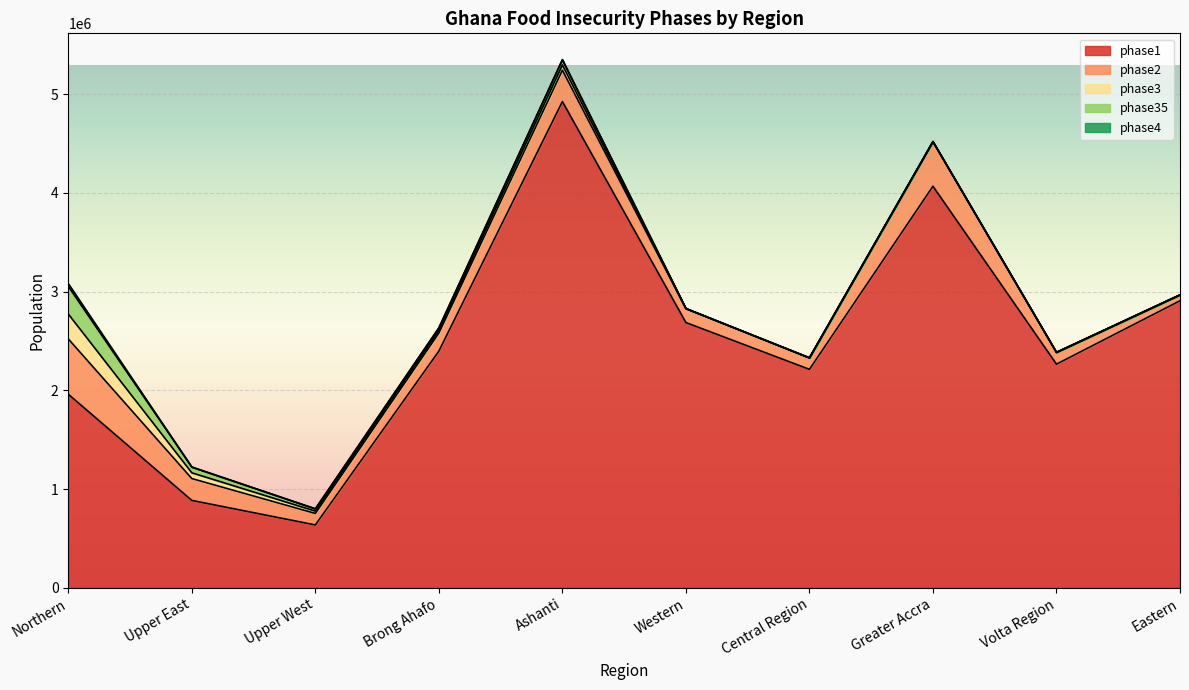

True or false: phase3 and phase35 cross at least once.

False